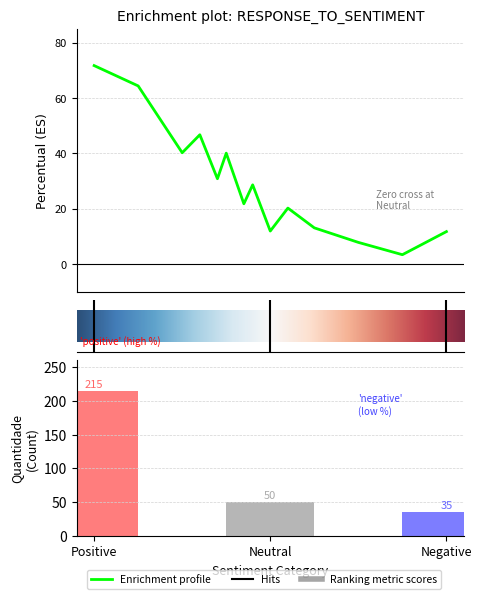

The value at Neutral is 80. True or false?

False